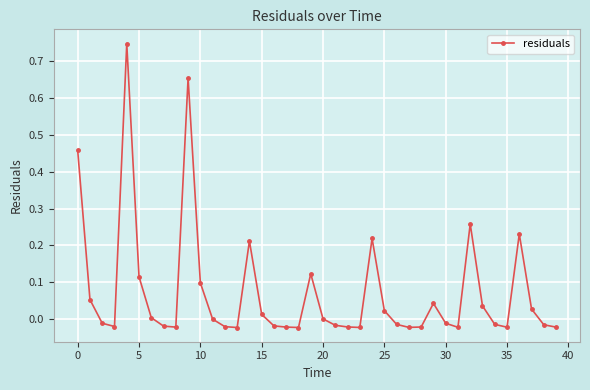

What is the difference between the maximum and minimum values?

0.8